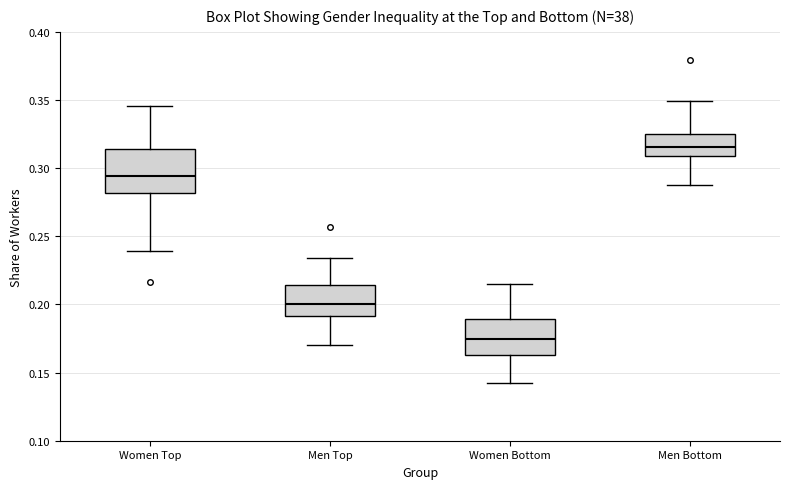

Reading left to right, read every box against the y-axis: the position of its median line, the range the box covers, and the ends of its whiskers. The values are not printed on the chart, so give them approximately, as read against the axis.

Women Top: median 0.295, box 0.280 to 0.315, whiskers 0.240 to 0.345
Men Top: median 0.200, box 0.190 to 0.215, whiskers 0.170 to 0.235
Women Bottom: median 0.175, box 0.165 to 0.190, whiskers 0.145 to 0.215
Men Bottom: median 0.315, box 0.310 to 0.325, whiskers 0.290 to 0.350